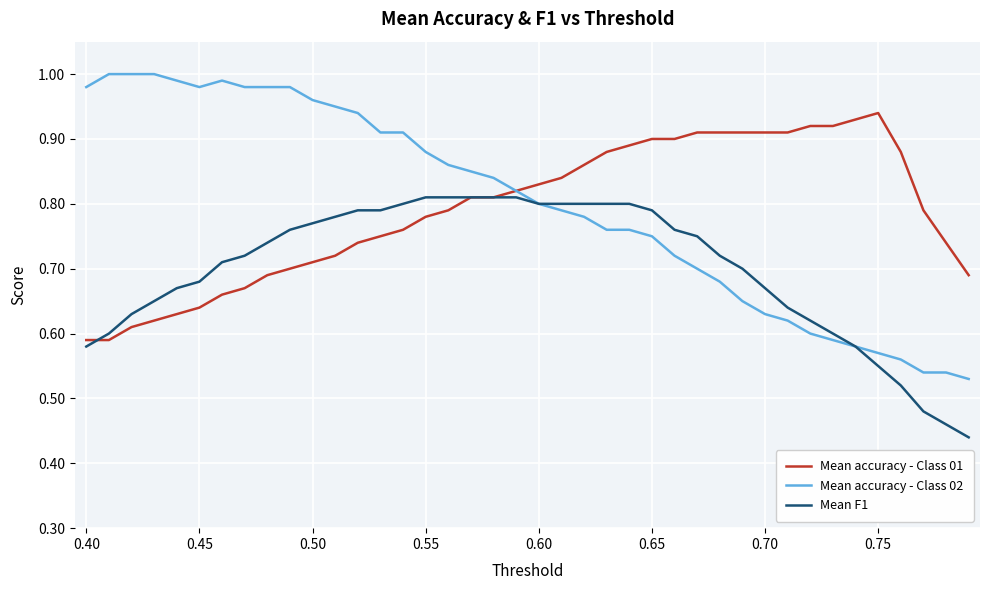

Which series has the largest range (max minus min)?

Mean accuracy - Class 02